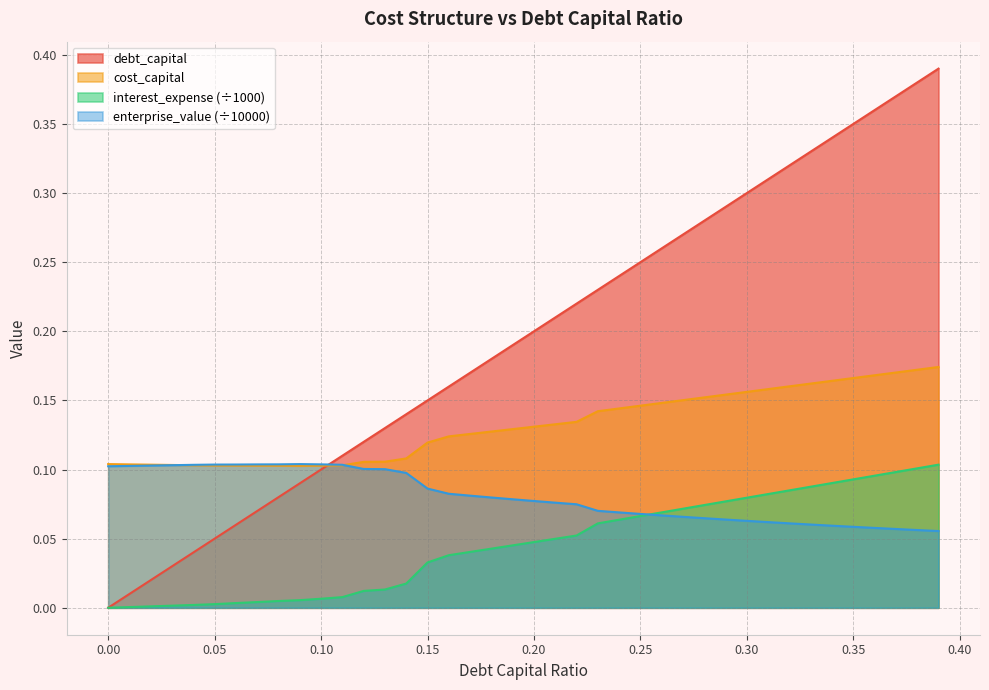

How many positive values does the interest_expense series have?

39